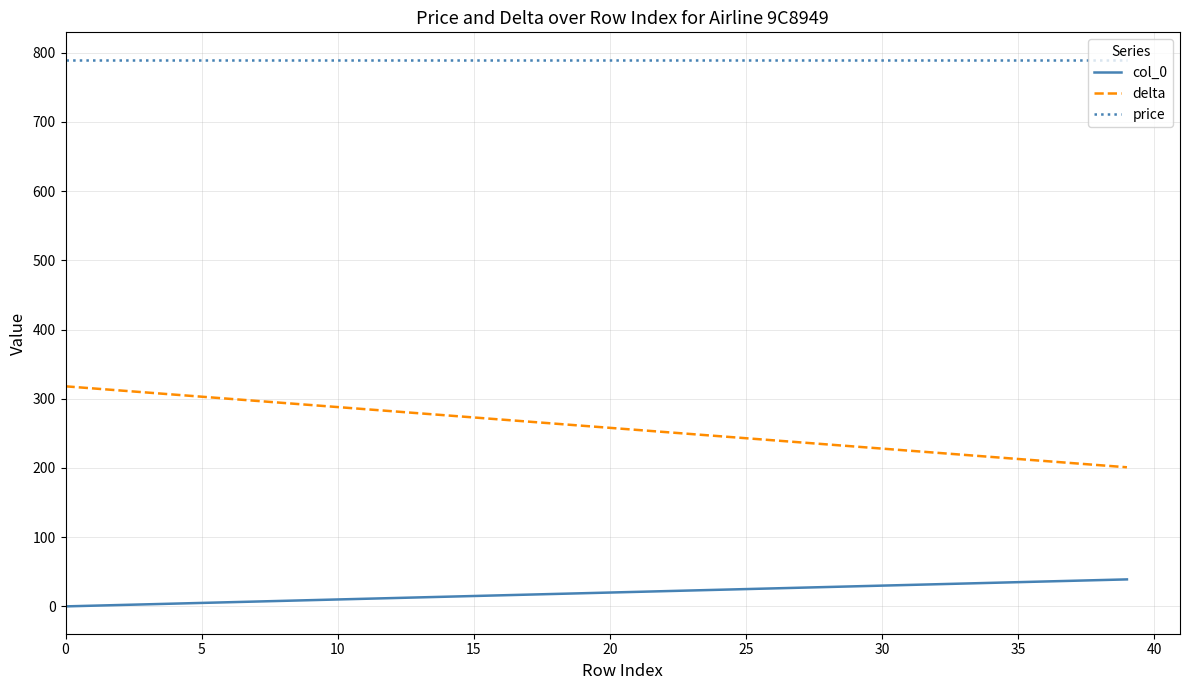

Which series has the largest range (max minus min)?

delta